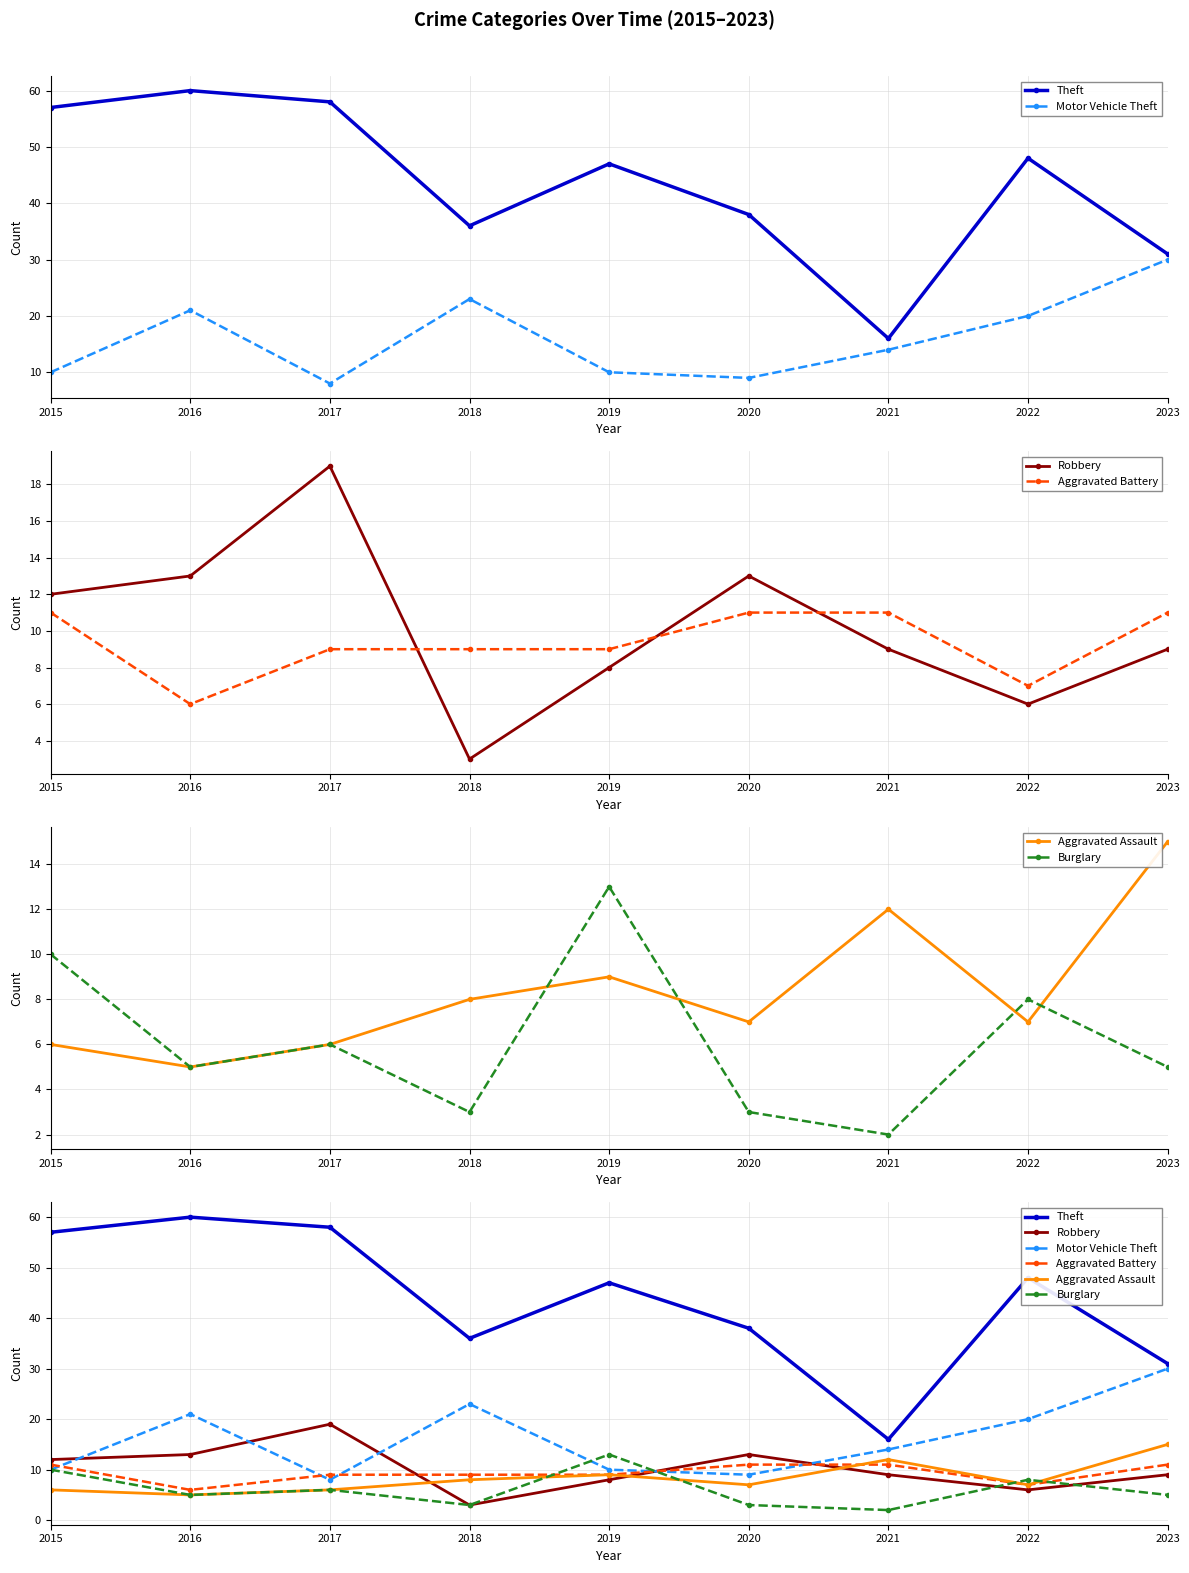

Which series has the largest range (max minus min)?

Theft